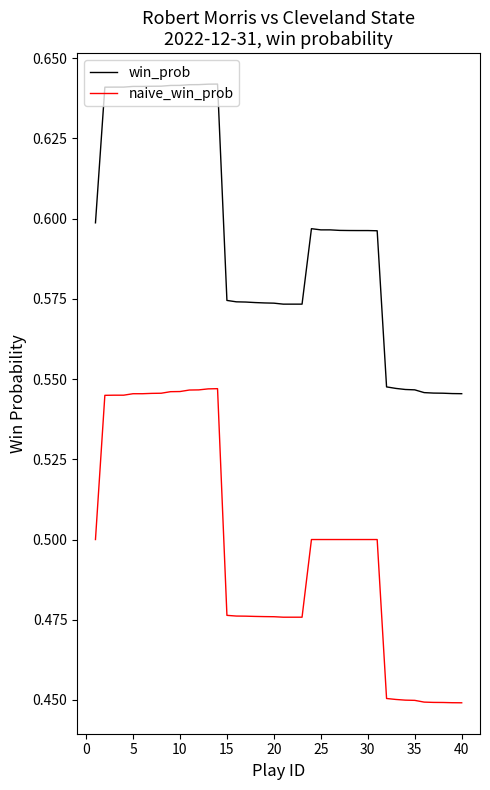

How many distinct data groups are displayed?

2